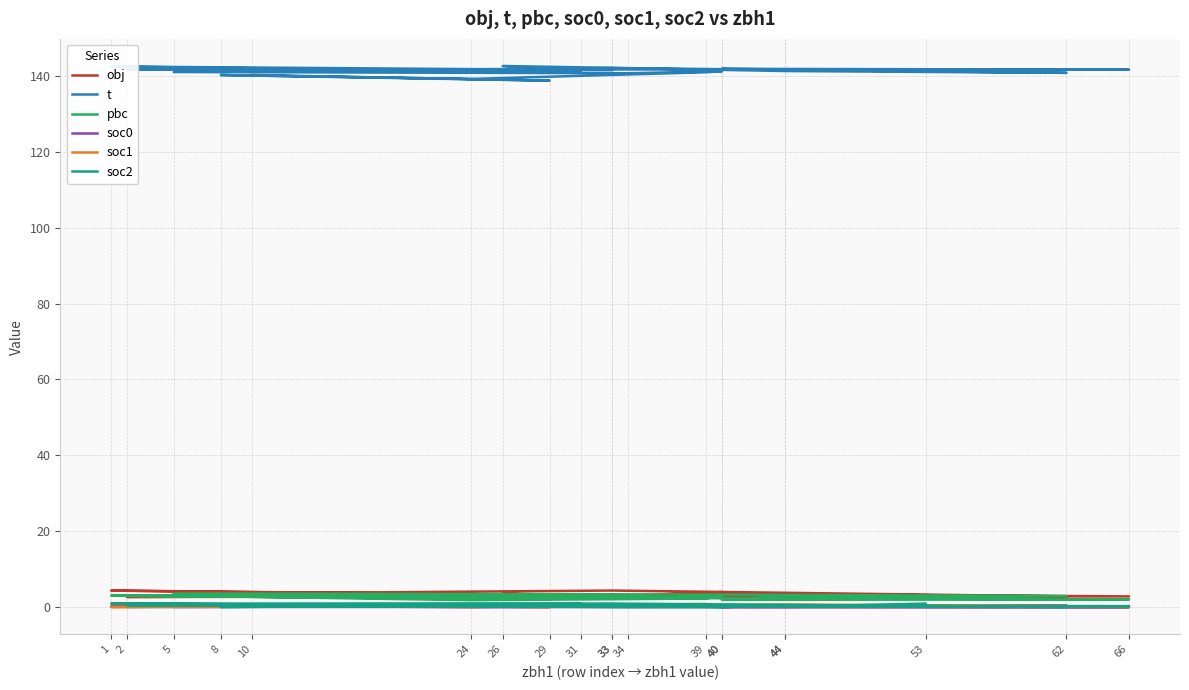

The value of pbc at 33 is 3.4. True or false?

True